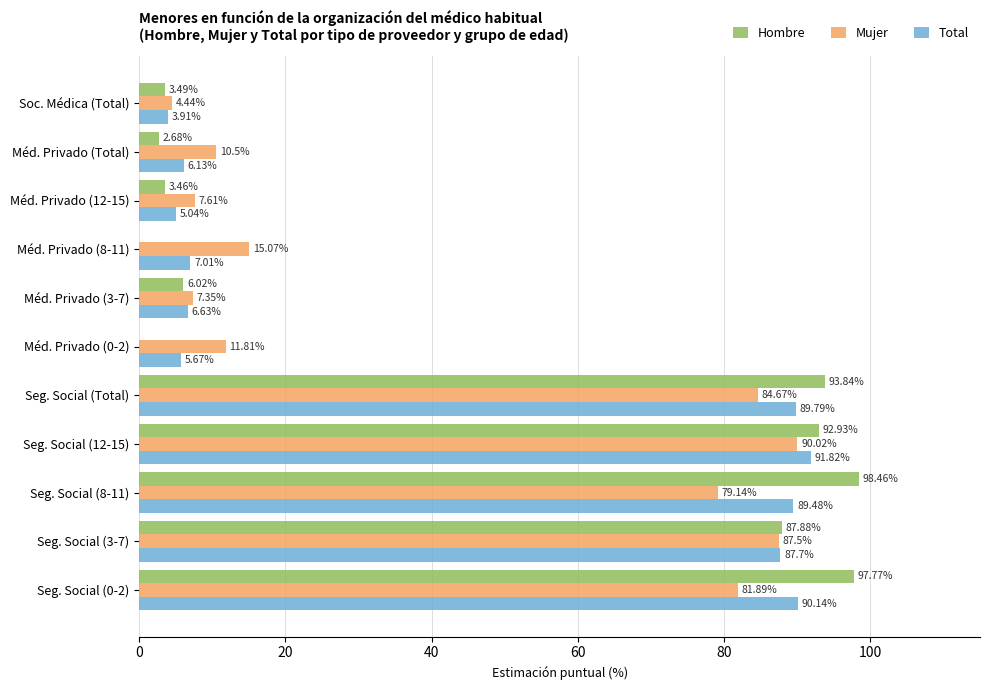

What are all the series names shown in the legend?

Hombre, Mujer, Total